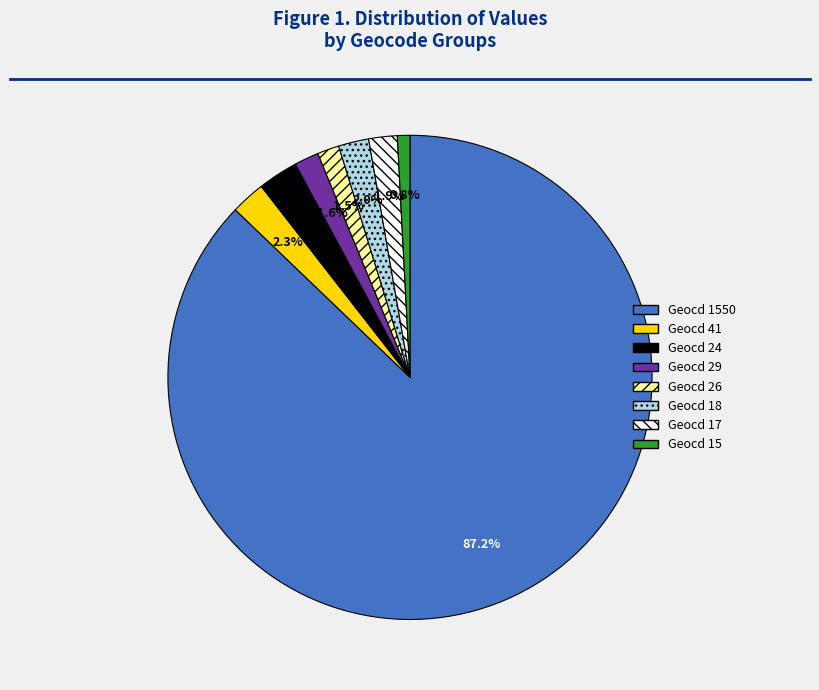

What is the largest slice in the pie chart?

Geocd 1550